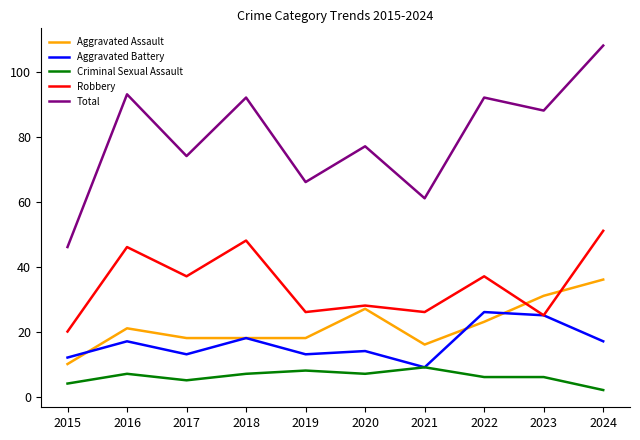

What is the lowest value of the Criminal Sexual Assault series?

2